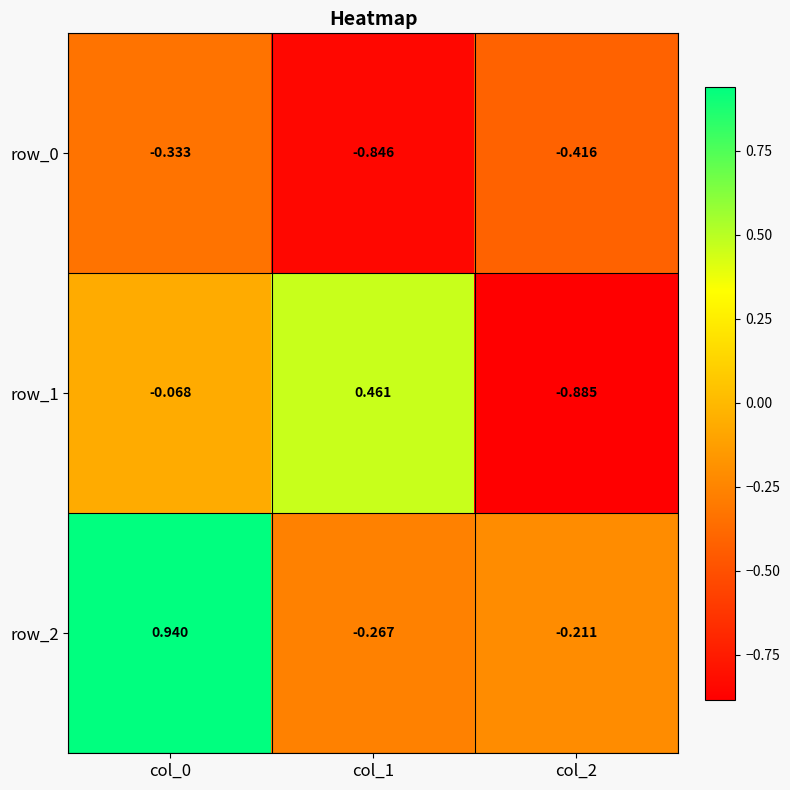

List the labels in order of row_0 value, smallest first.

col_1, col_2, col_0